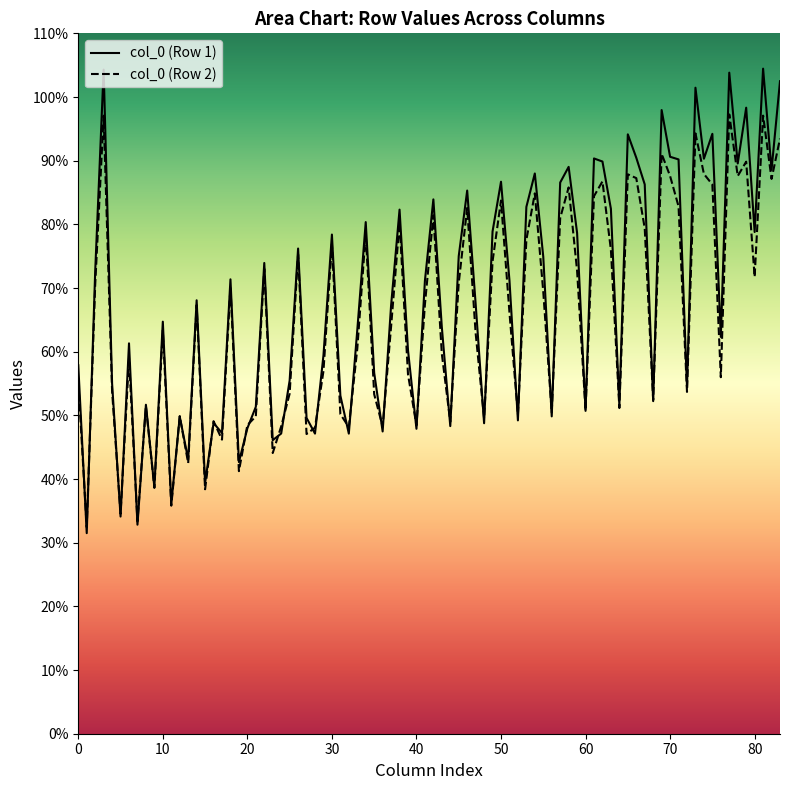

The col_0 series shows 81.1 at 32.43333333. True or false?

False